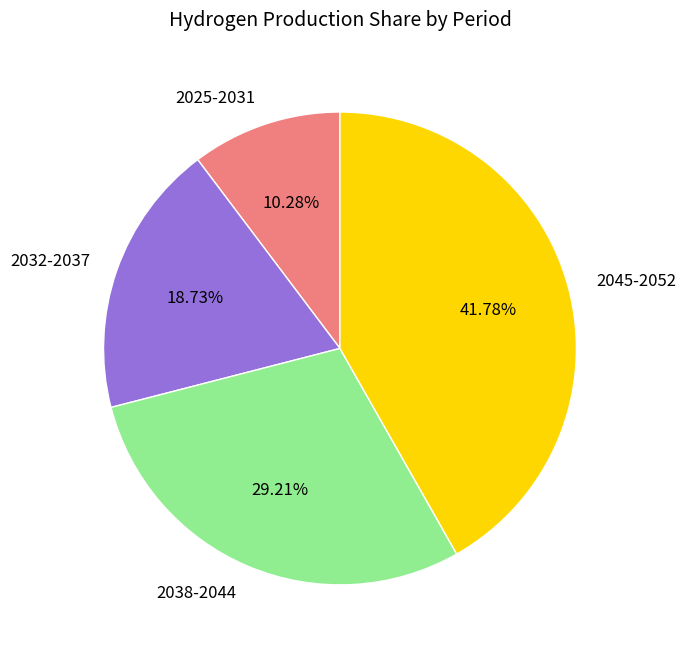

How many slices are in this pie chart?

4